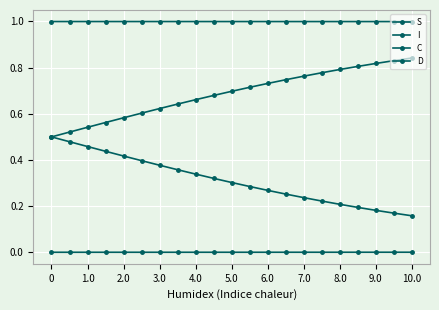

Count the number of data series in this chart.

4